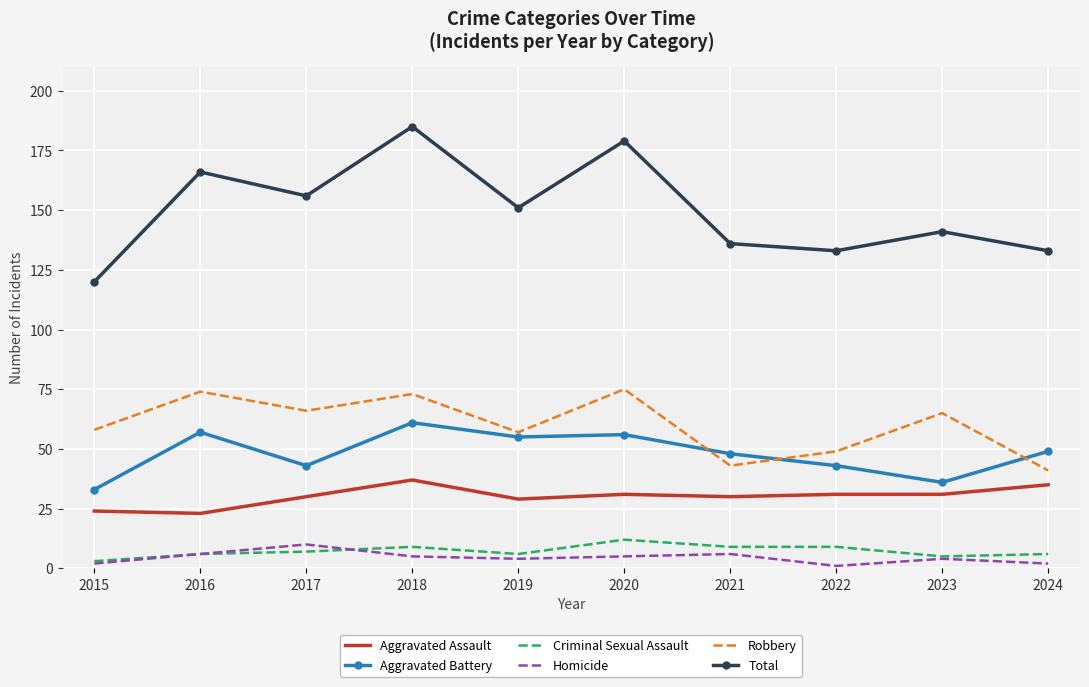

At which category is the sum across all series the highest?

2018